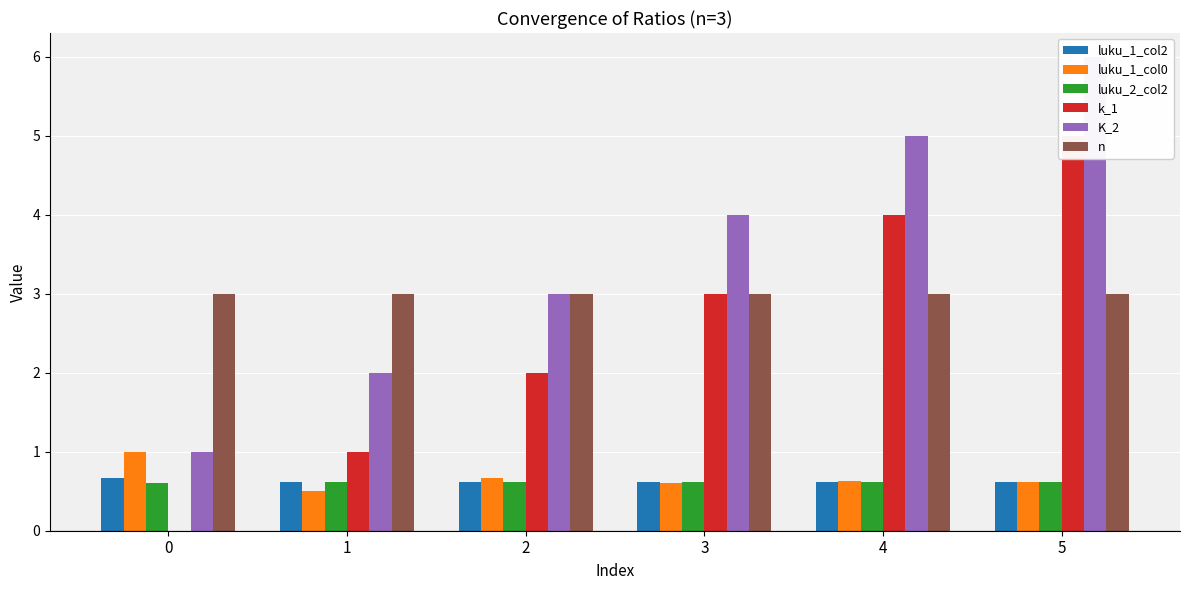

What are all the series names shown in the legend?

luku_1_col2, luku_1_col0, luku_2_col2, k_1, K_2, n